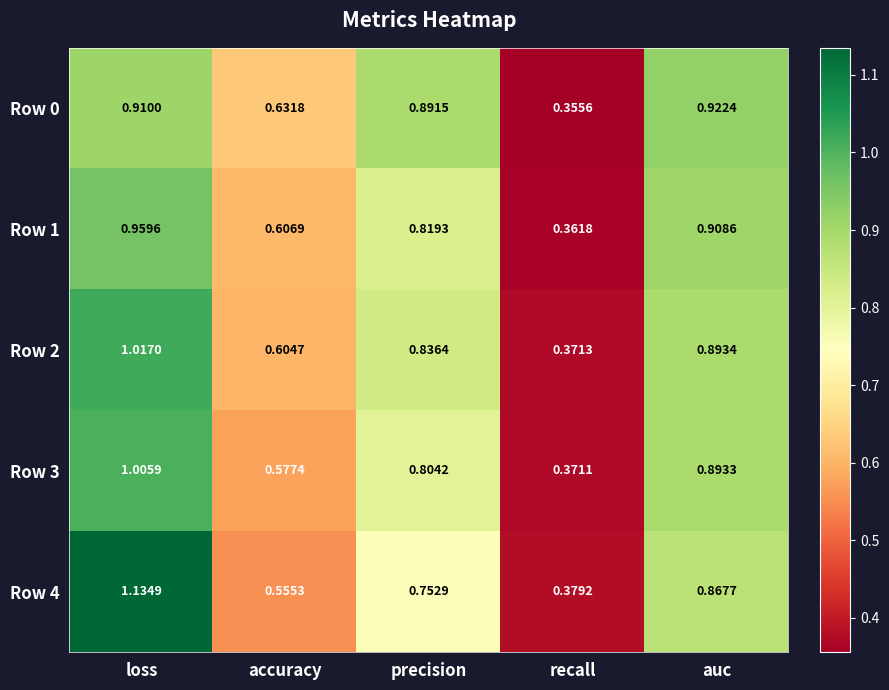

At which category does the chart reach its minimum across all series?

recall